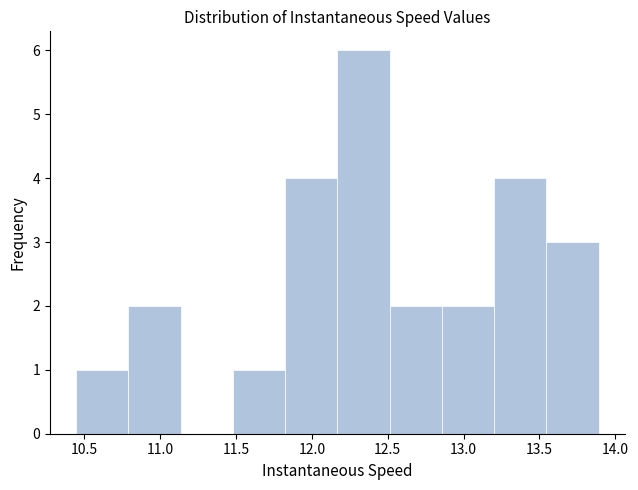

Reading left to right, list every bar in this chart as the range it spans on the x-axis followed by its height. Neither the bar edges nor the heights are printed on the chart, so give them approximately, as read against the axes.

10.45 to 10.80: 1
10.80 to 11.15: 2
11.15 to 11.50: 0
11.50 to 11.80: 1
11.80 to 12.15: 4
12.15 to 12.50: 6
12.50 to 12.85: 2
12.85 to 13.20: 2
13.20 to 13.55: 4
13.55 to 13.90: 3